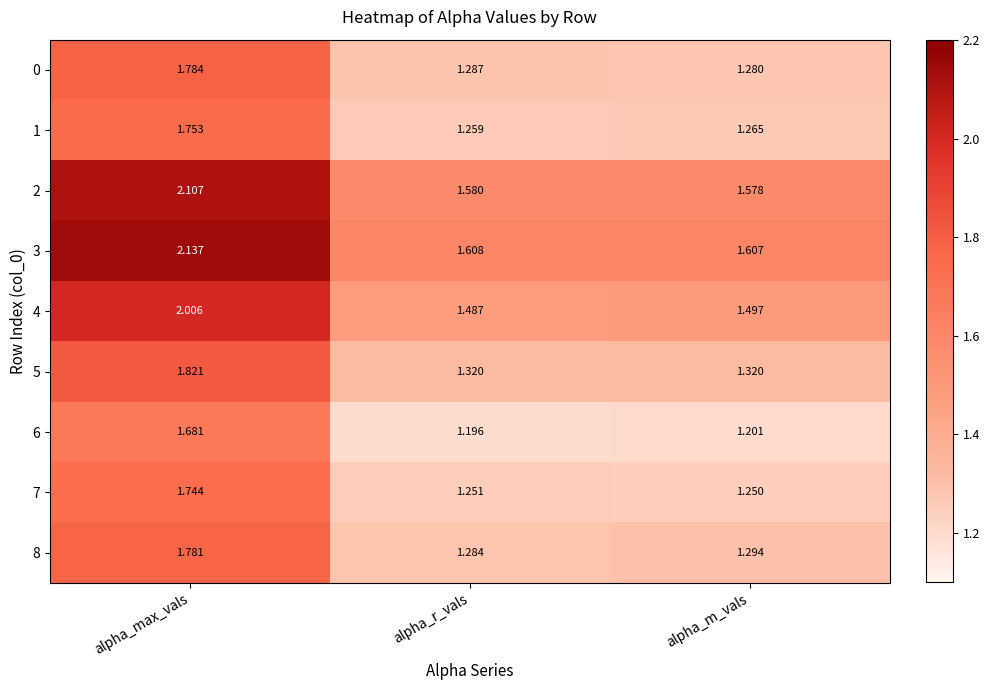

At which category does the chart reach its minimum across all series?

alpha_r_vals